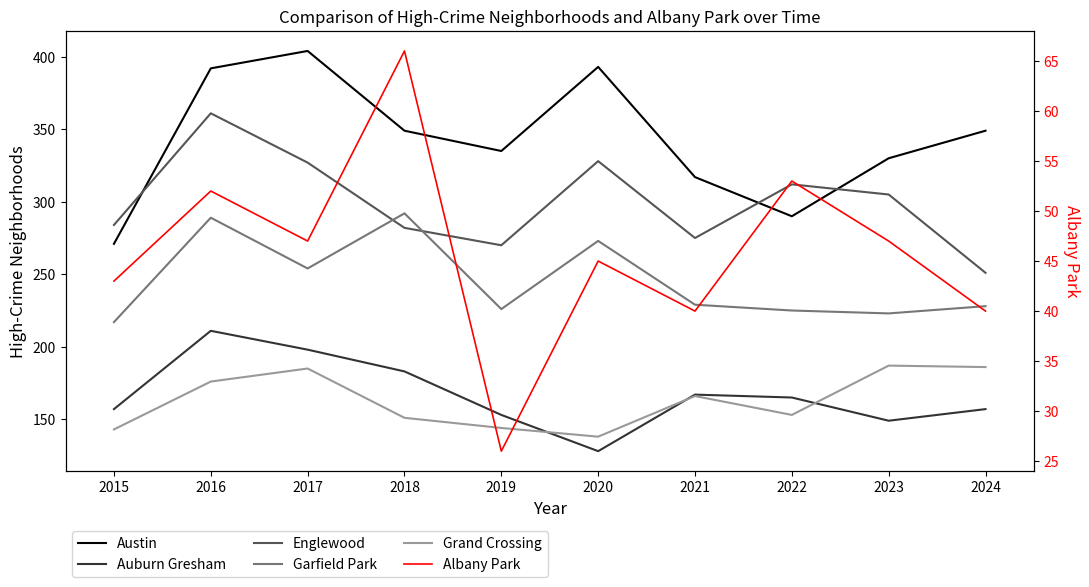

Which series has the widest spread of values?

Austin